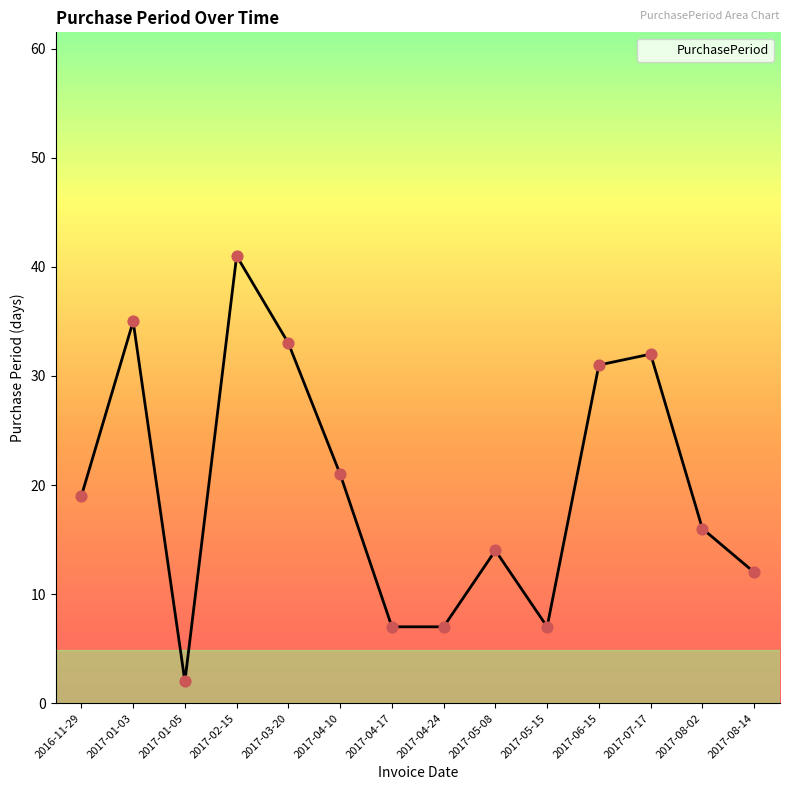

What is the change in value from 2017-02-15 to 2017-07-17?

-9